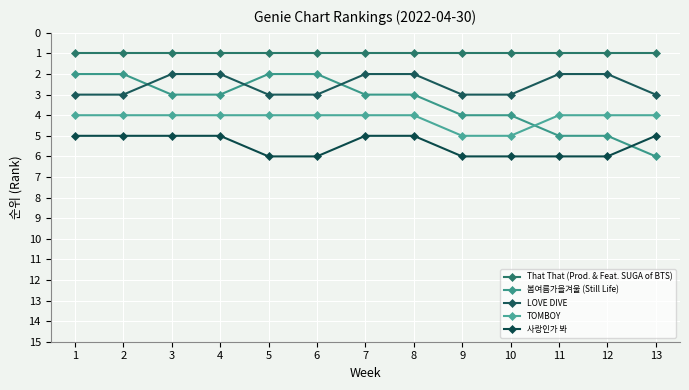

What is the sum of the 봄여름가을겨울 (Still Life) values at 6 and 11?

7